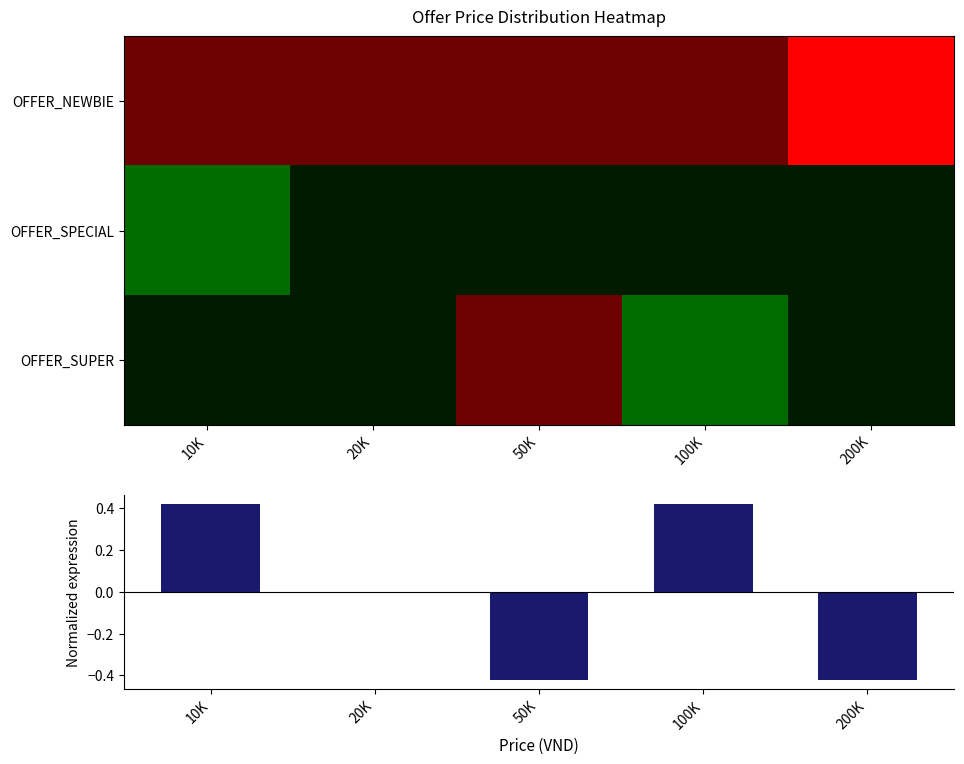

What is the maximum value for OFFER_NEWBIE?

-0.8